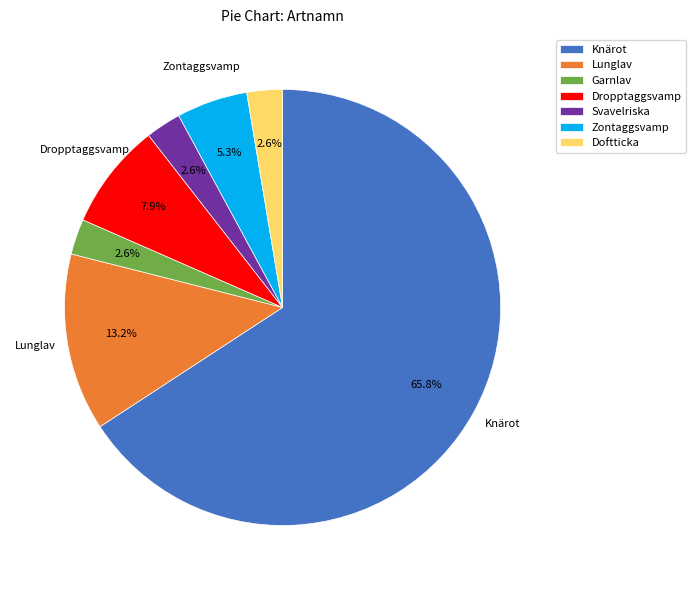

Which slice is the largest?

Knärot